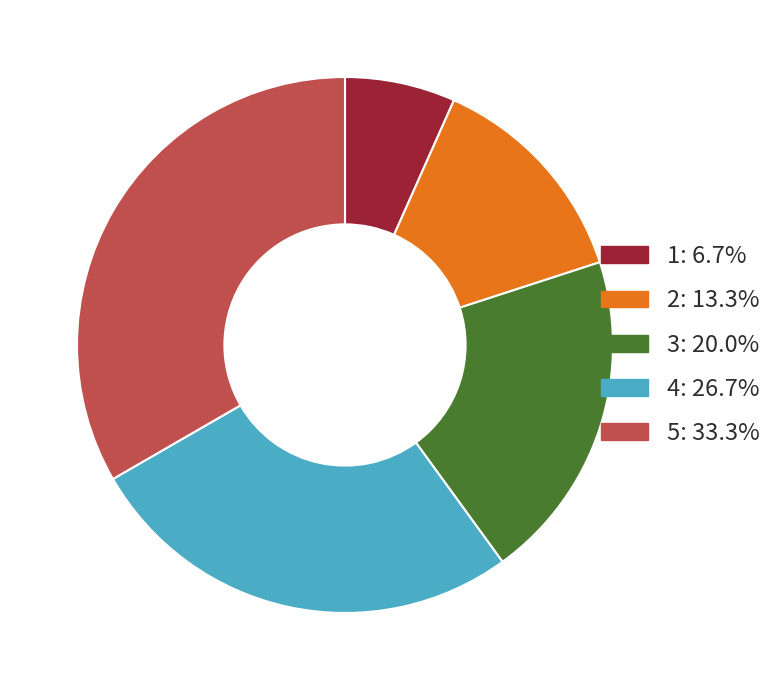

Is there a majority slice in this chart?

No